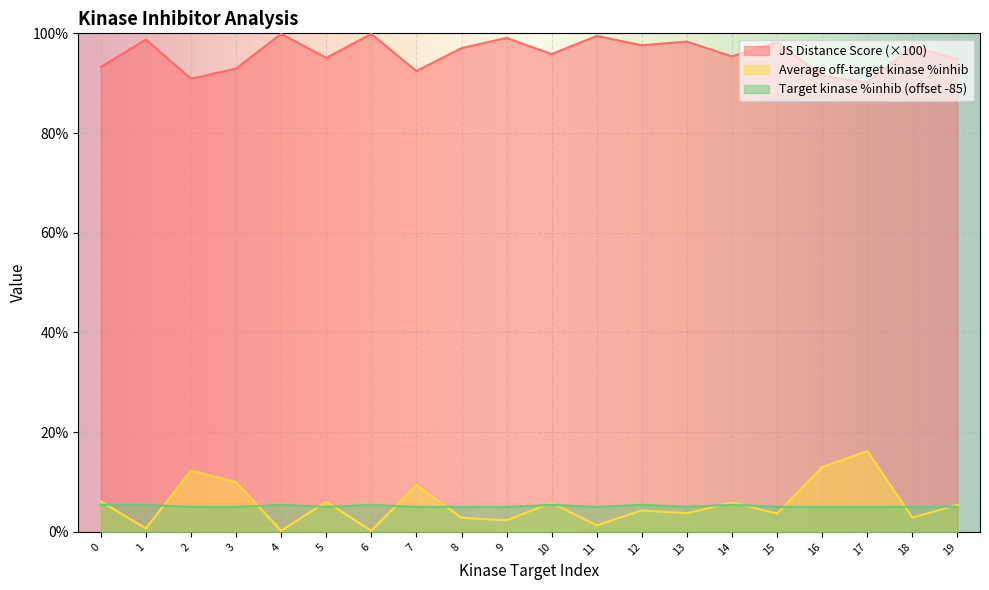

What is the total value across all series at 17?

111.4